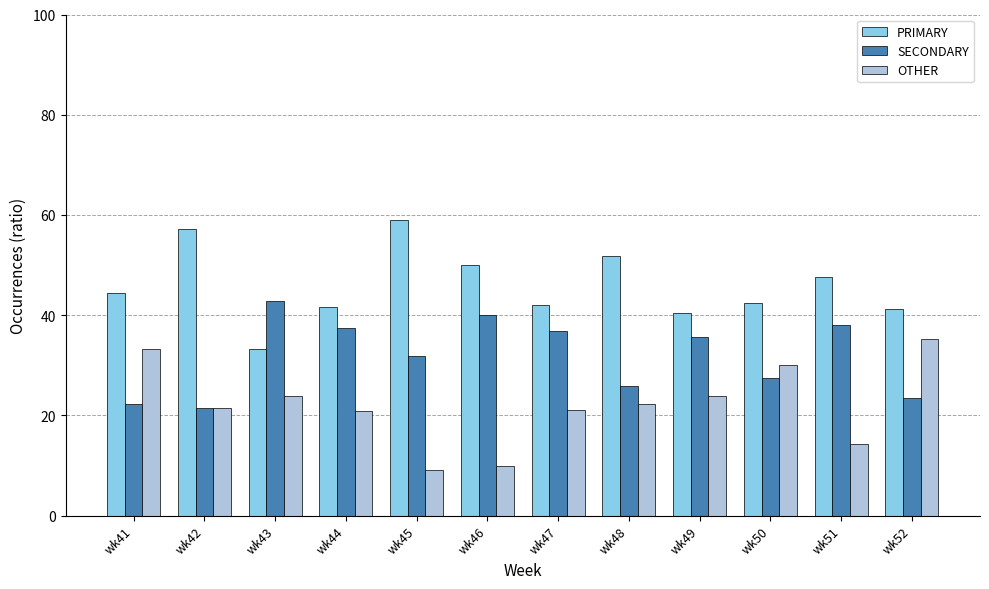

What is the difference between the highest and lowest values at wk41?

22.2